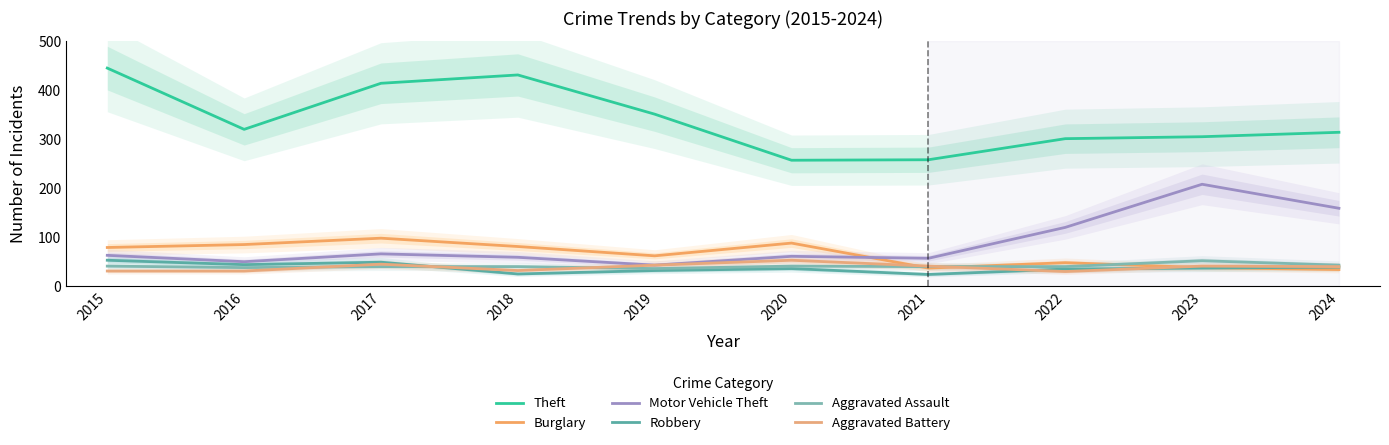

Is this an area chart (filled region under the line)?

No